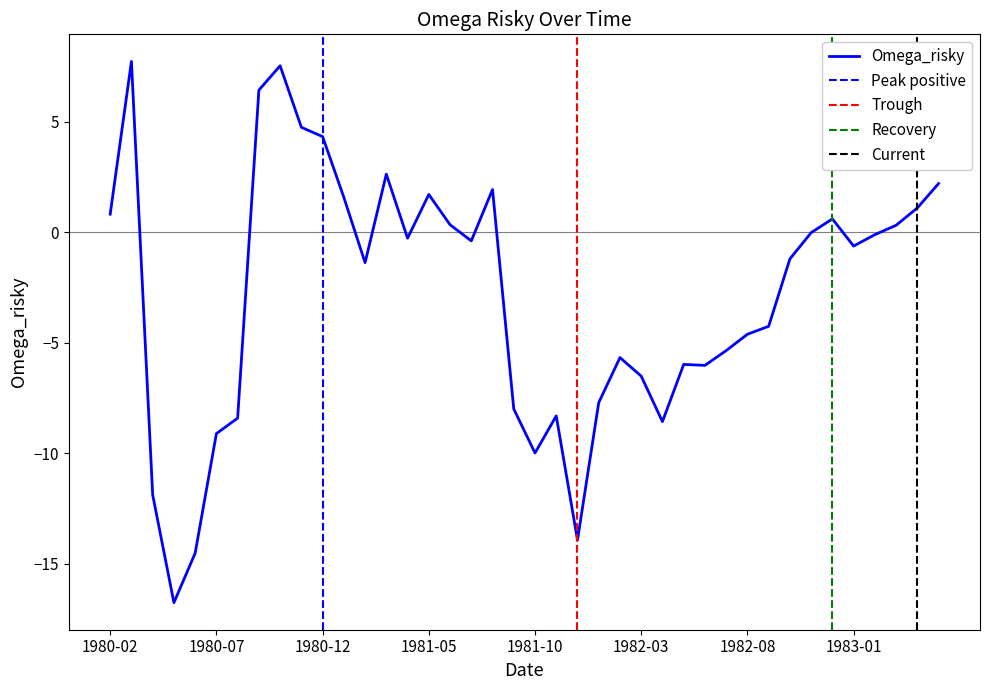

Reading left to right, what are all the values shown in this chart?

0.8	7.7	-11.9	-16.8	-14.5	-9.1	-8.4	6.4	7.5	4.7	4.3	1.6	-1.4	2.6	-0.3	1.7	0.3	-0.4	1.9	-8.0	-10.0	-8.3	-13.9	-7.7	-5.7	-6.5	-8.6	-6.0	-6.0	-5.4	-4.6	-4.3	-1.2	-0.0	0.6	-0.6	-0.1	0.3	1.1	2.2